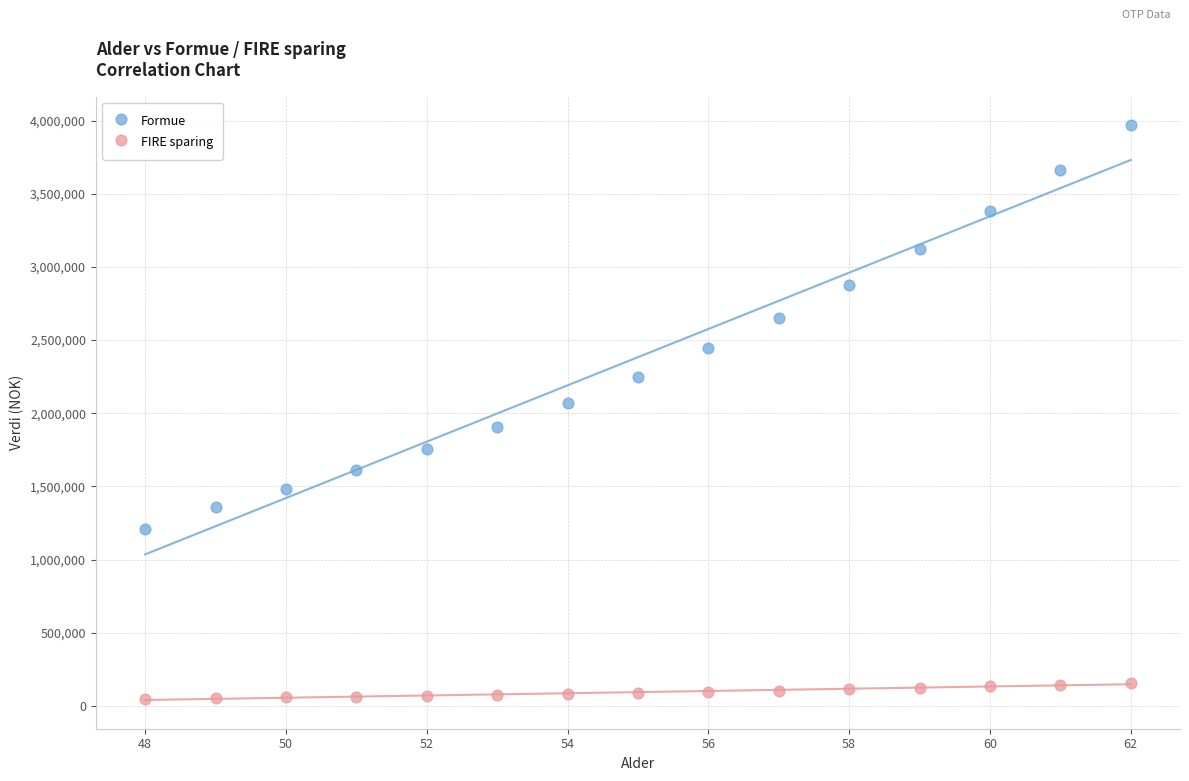

Which series has the widest spread of Y values?

Formue